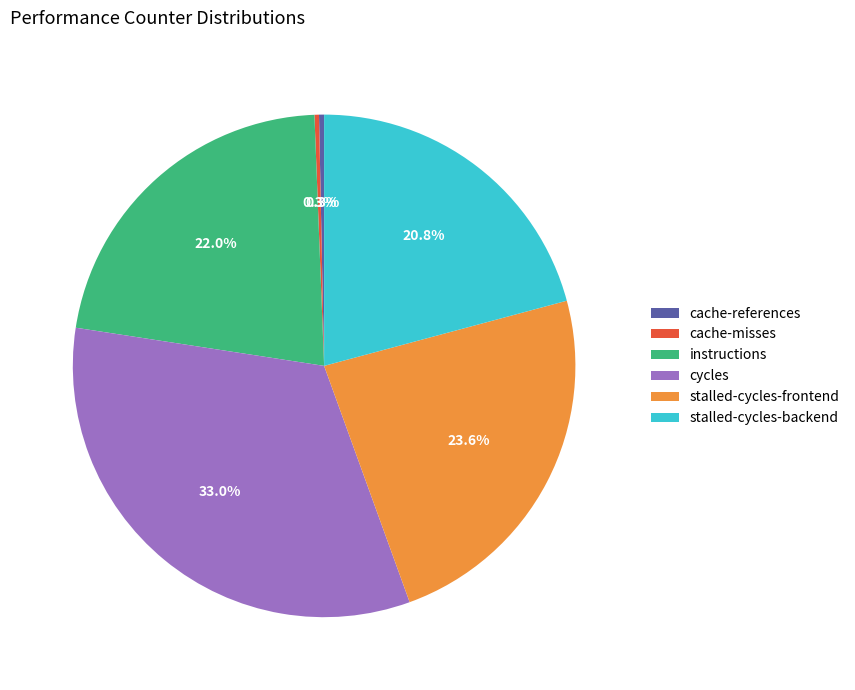

What is the largest slice in the pie chart?

cycles